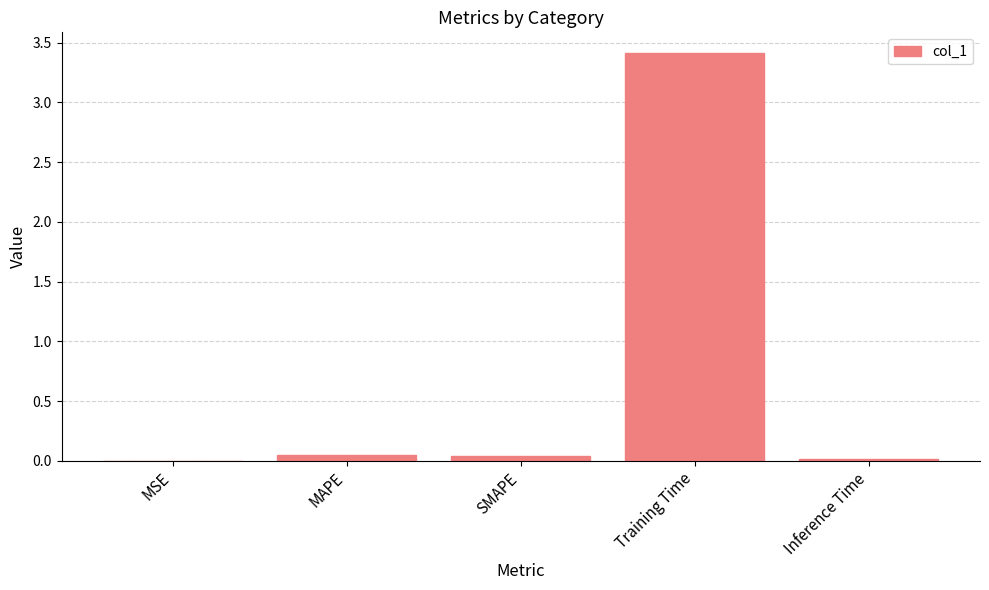

How many distinct data groups are displayed?

1